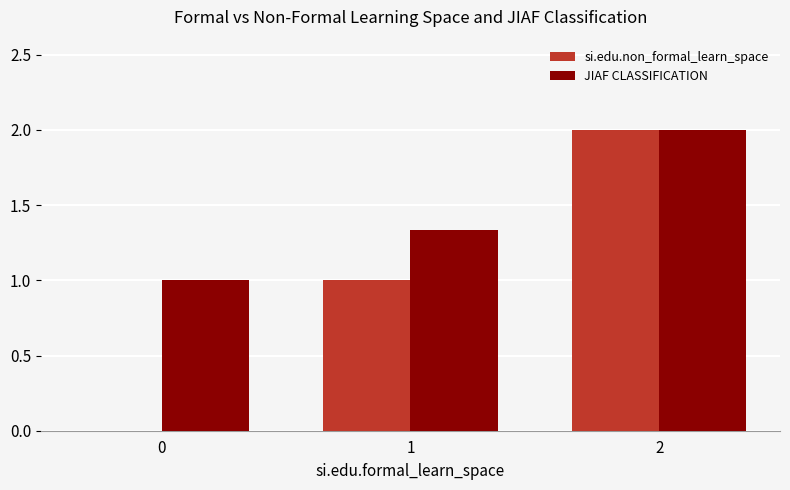

The si.edu.non_formal_learn_space series shows 1.0 at 1. True or false?

True